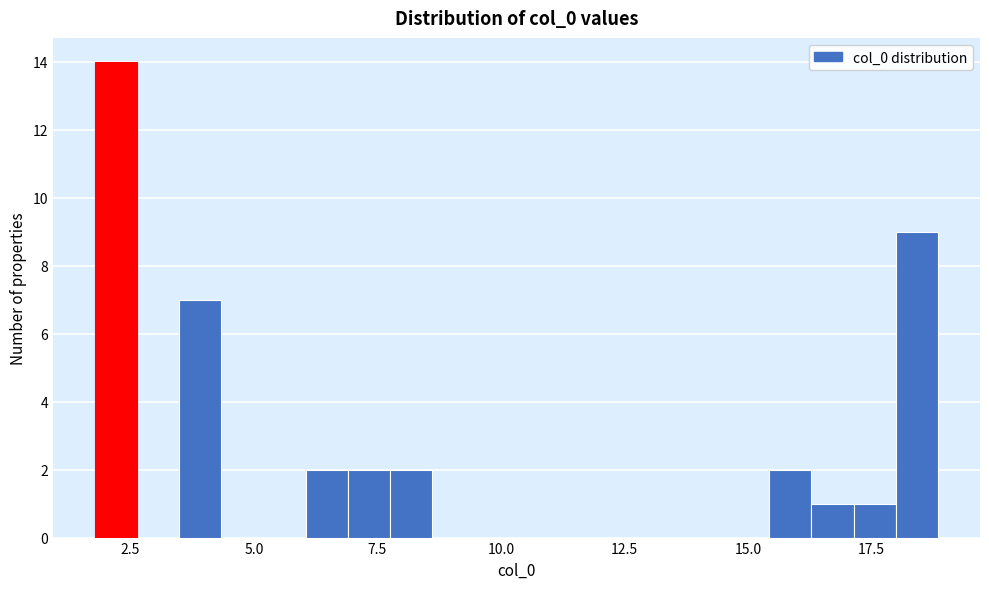

Read against the x-axis, roughly where is the centre of the tallest bar?

2.0